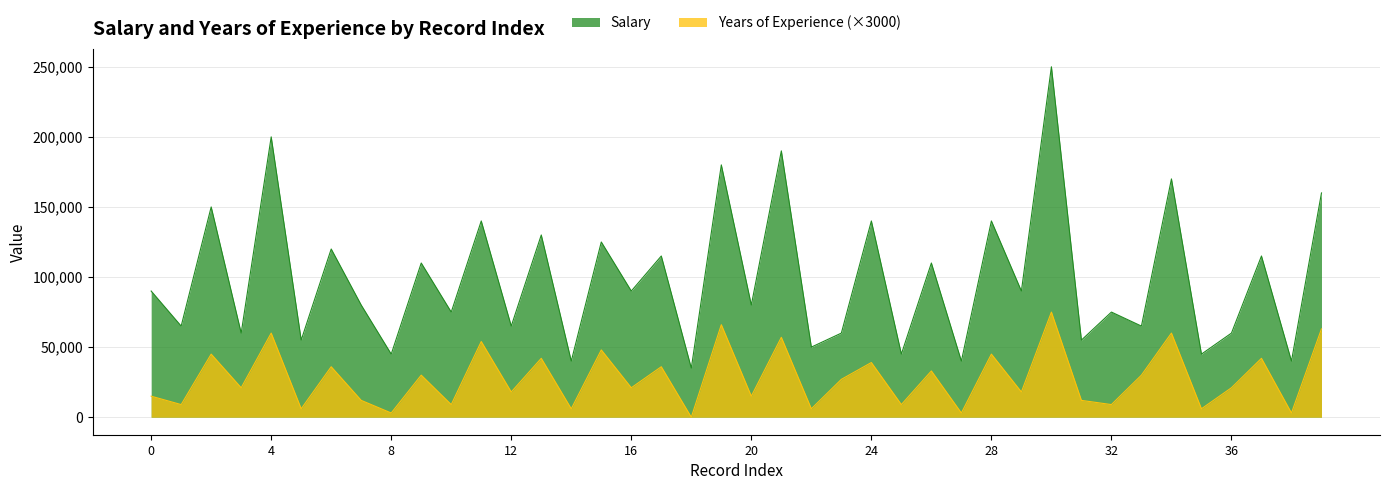

At which label does Years of Experience first exceed 21000?

2